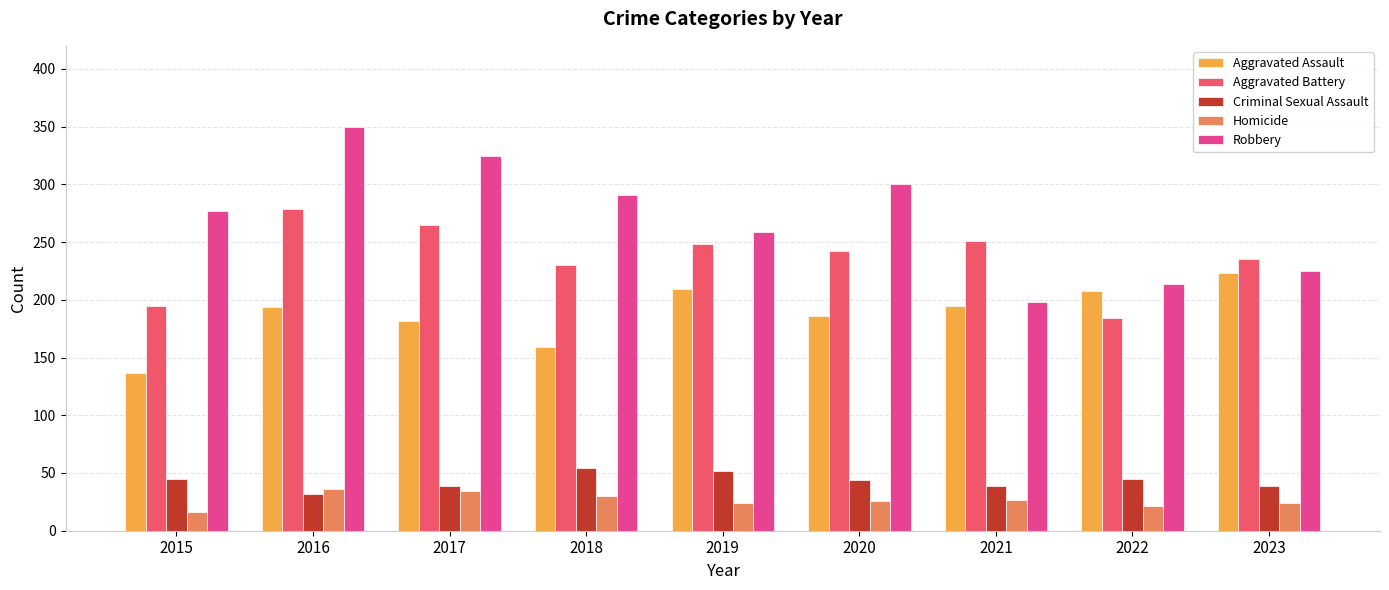

How many groups of bars are there?

9